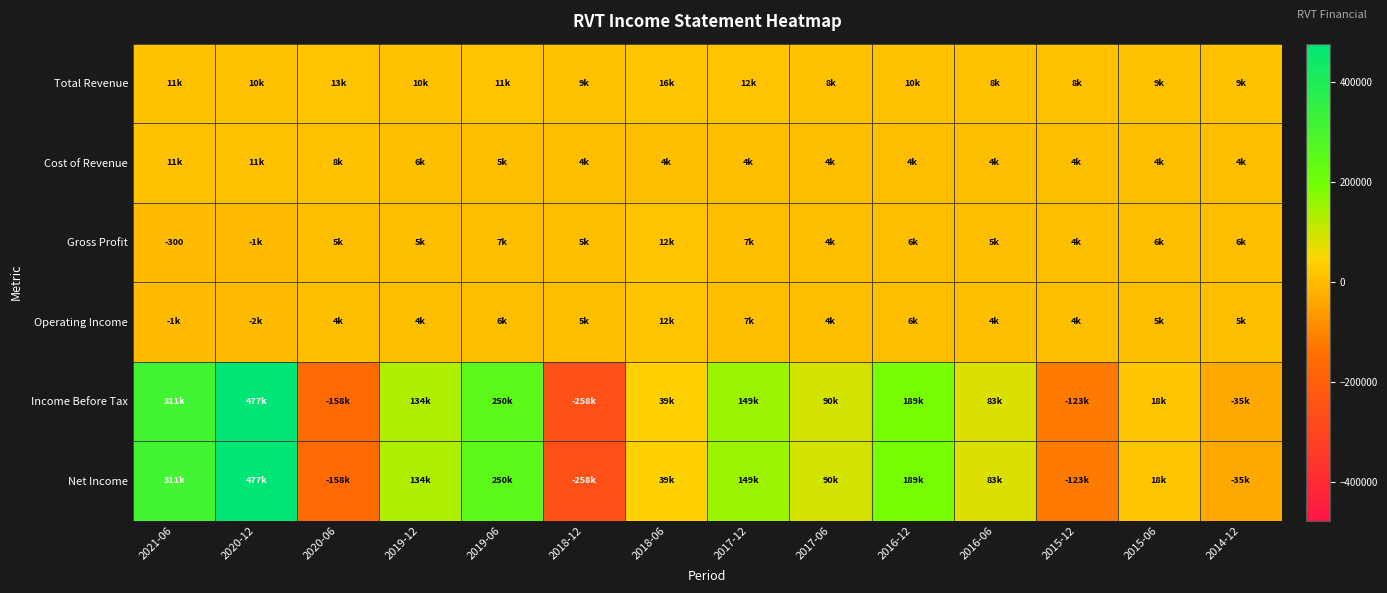

The value of Gross Profit at 2021-06 is -85. True or false?

False